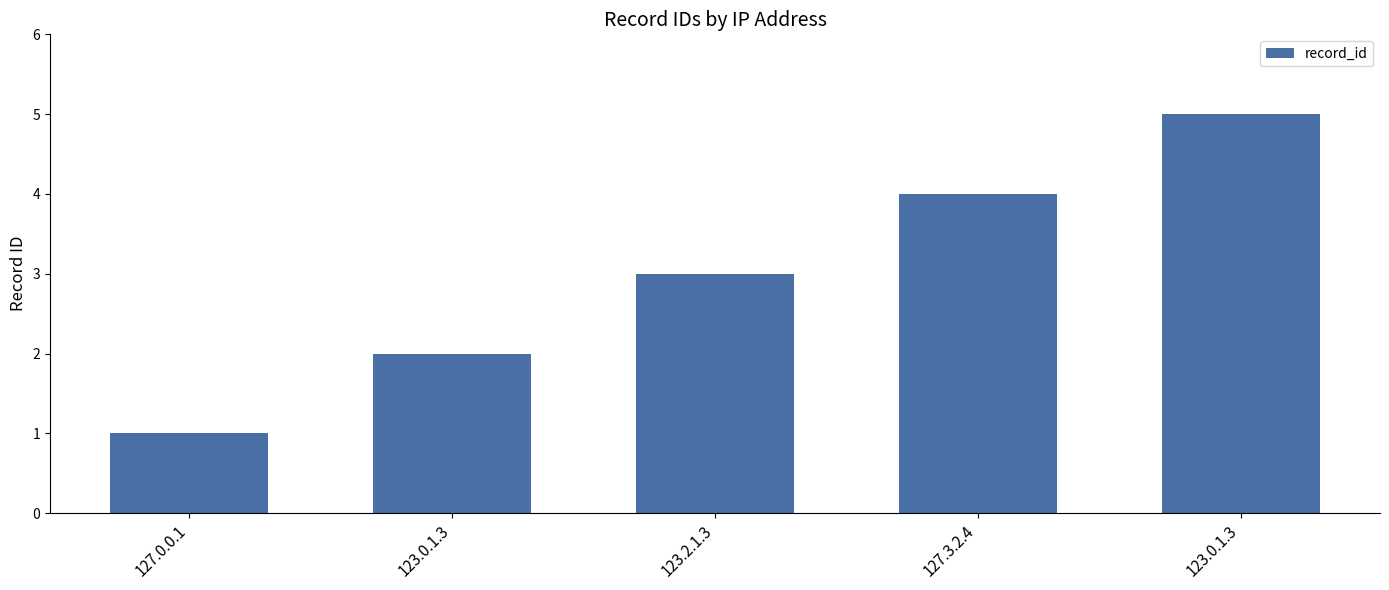

How many values are below 3?

2